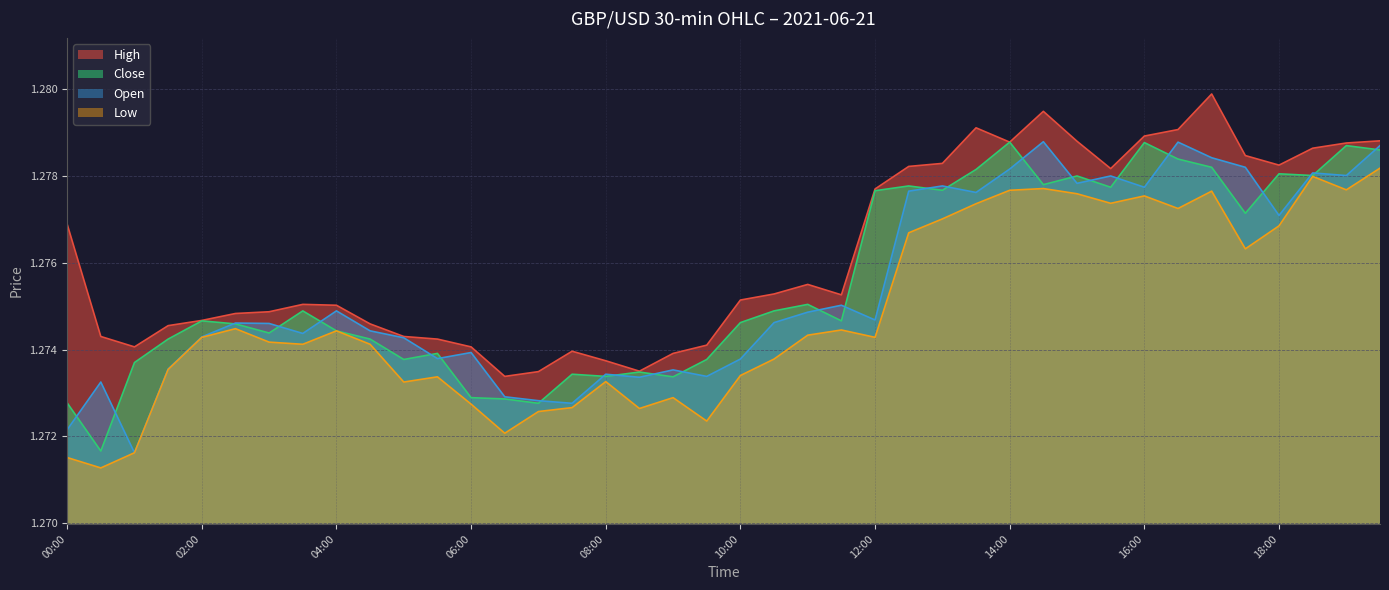

How many lines are shown in the chart?

4